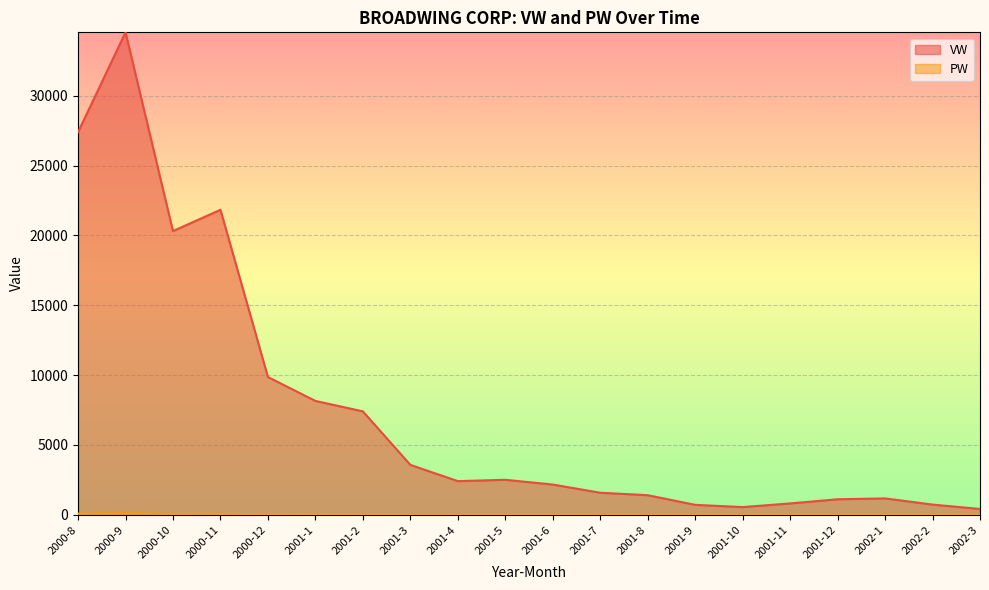

What is the label of the 3rd point from the left?

2000-10